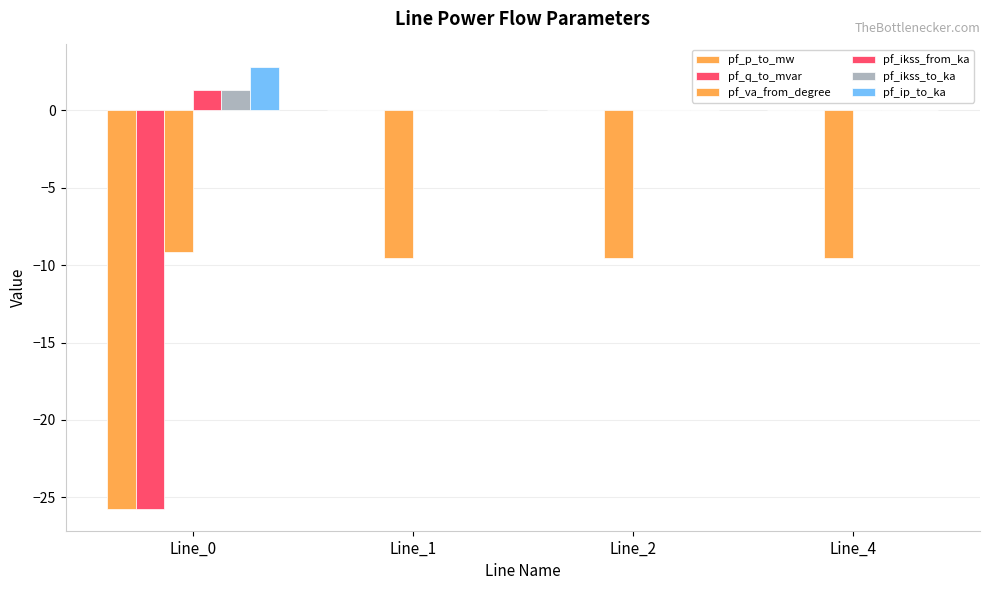

Reading left to right, transcribe all the data shown in this chart.

pf_p_to_mw: -25.7	-0.0	-0.0	0.0
pf_q_to_mvar: -25.7	0.0	0.0	0.0
pf_va_from_degree: -9.2	-9.5	-9.5	-9.5
pf_ikss_from_ka: 1.3	0.0	0.0	0.0
pf_ikss_to_ka: 1.3	0.0	0.0	0.0
pf_ip_to_ka: 2.8	0.0	0.0	0.0